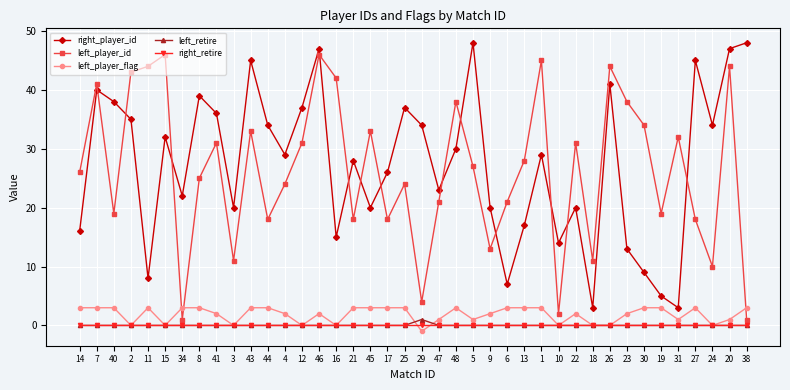

True or false: right_player_id has more than 2 interior local peaks.

True